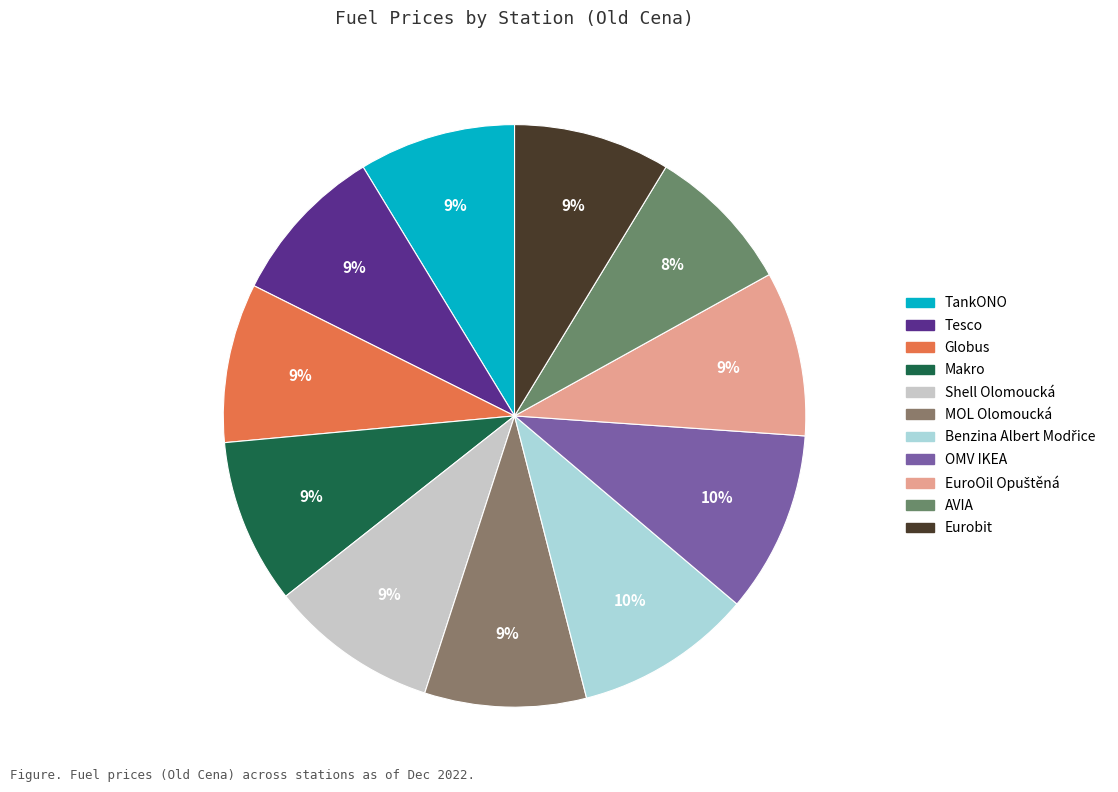

To the nearest percent, what percentage of the pie is Eurobit?

9%